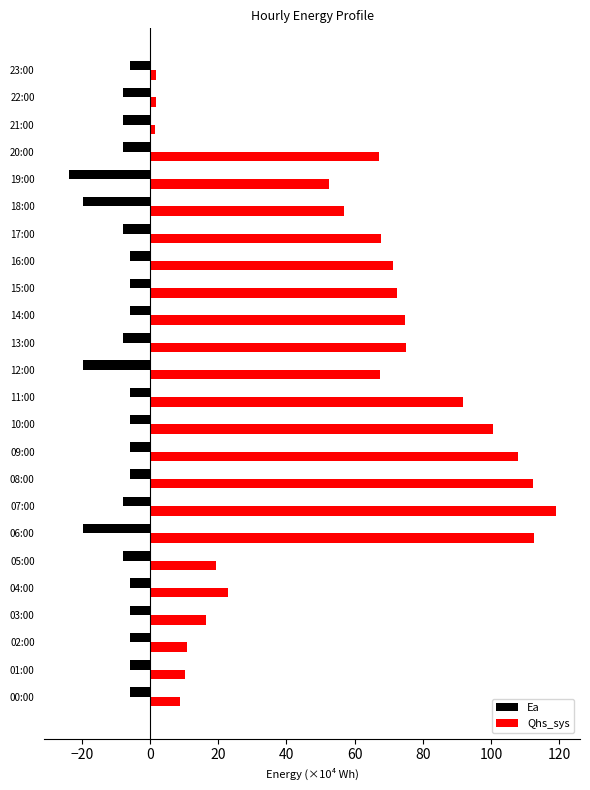

What is the spread (max minus min) of values at 14:00?

80.6